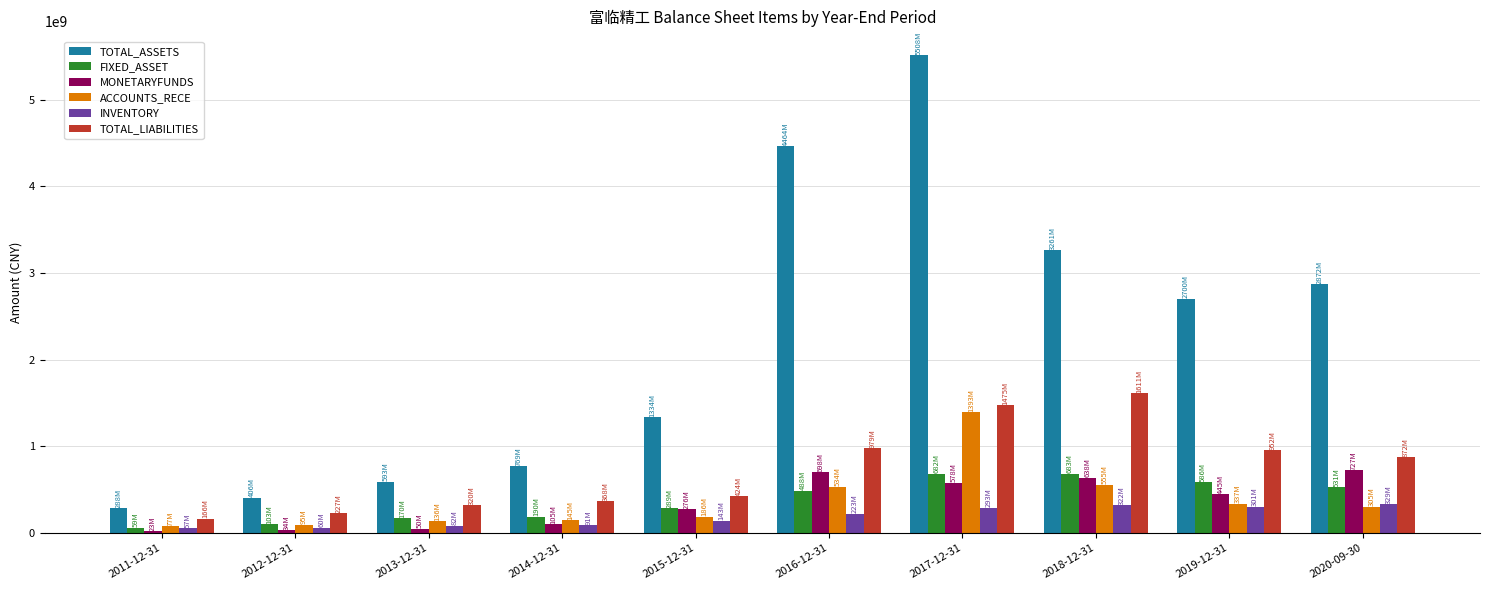

At how many categories does at least one series exceed 223942834?

10